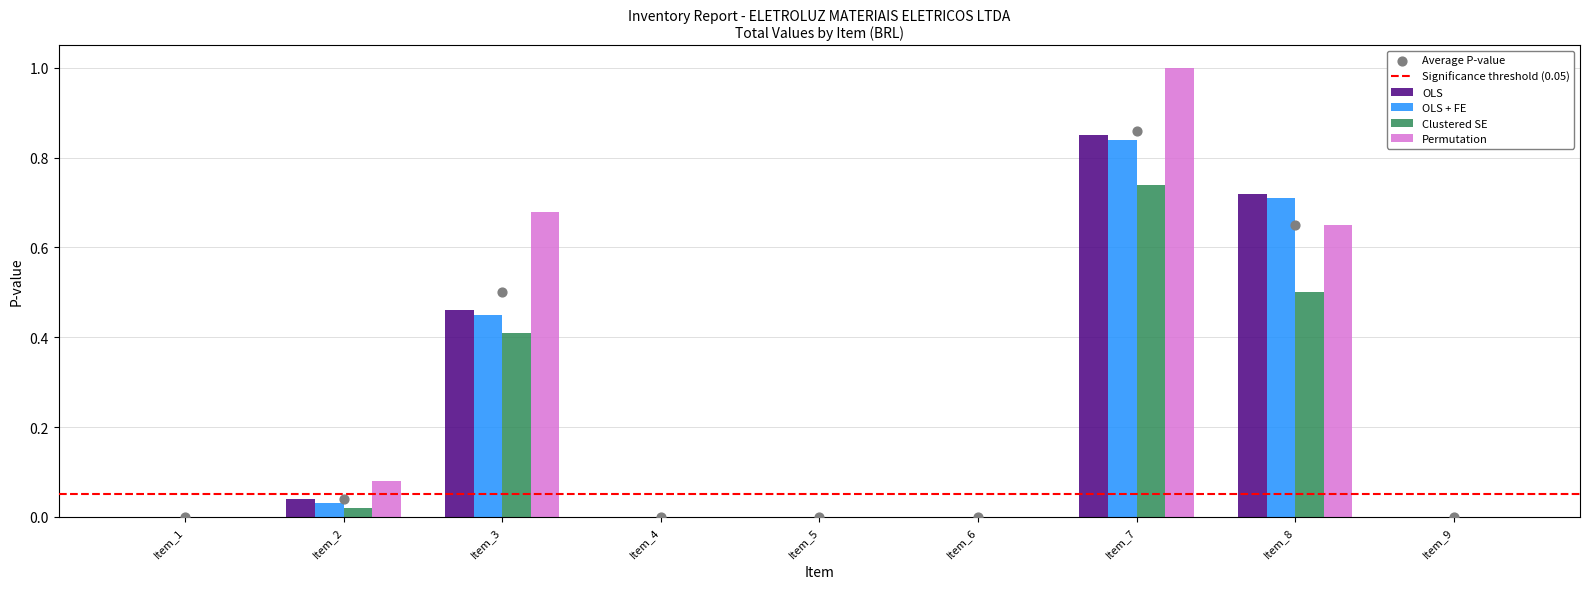

Which series has the largest total across all categories?

Permutation